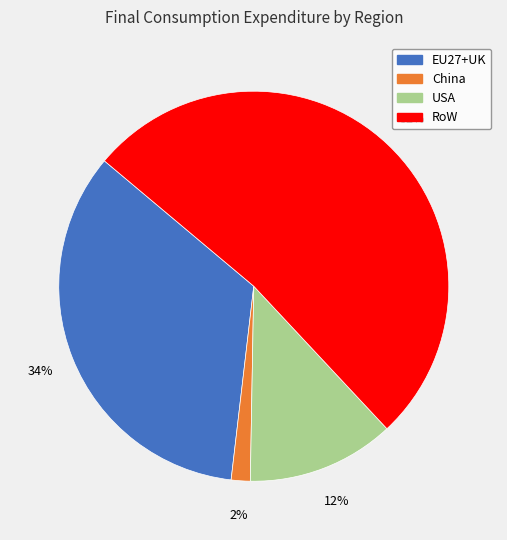

Between EU27+UK and RoW, which is larger?

RoW